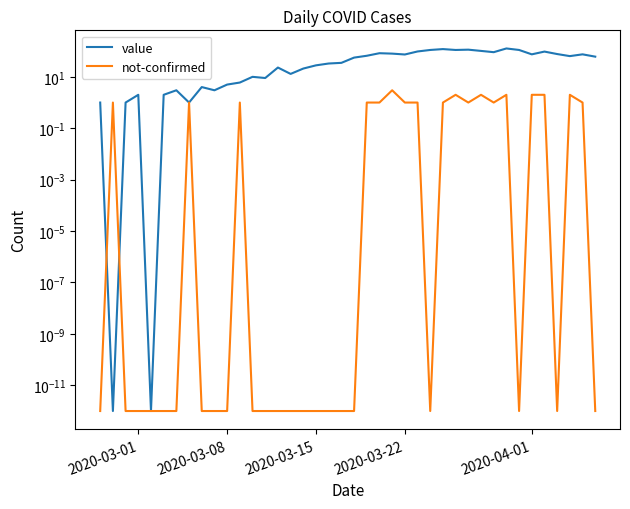

True or false: value and not-confirmed intersect in this chart.

True